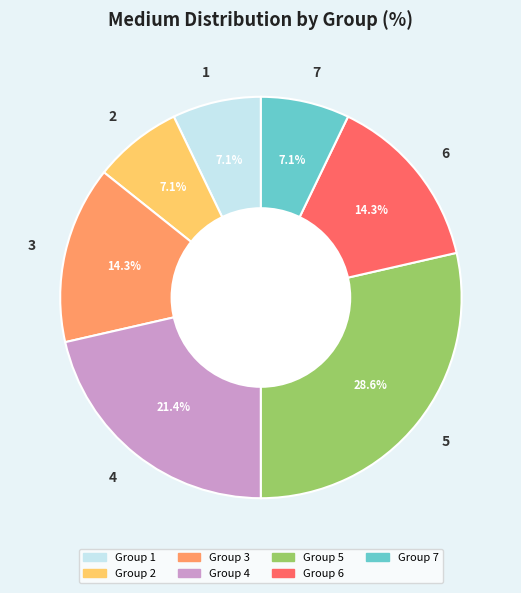

What is the largest slice in the pie chart?

Group 5